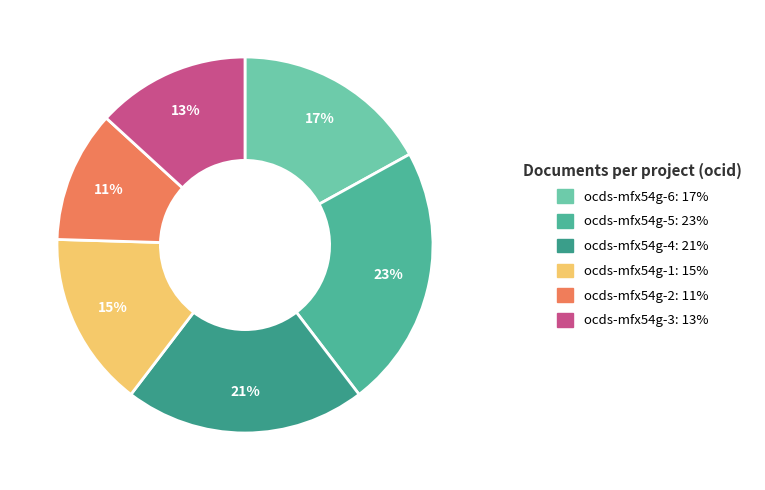

To the nearest percent, what is the difference between the ocds-mfx54g-3 and ocds-mfx54g-4 slice percentages?

8%